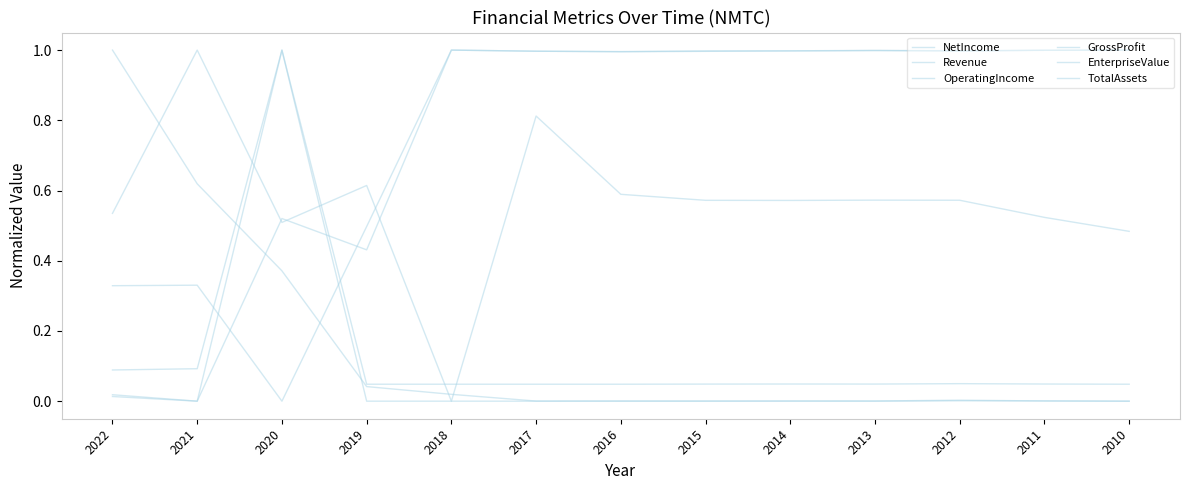

How many interior local valleys does the EnterpriseValue series have?

3